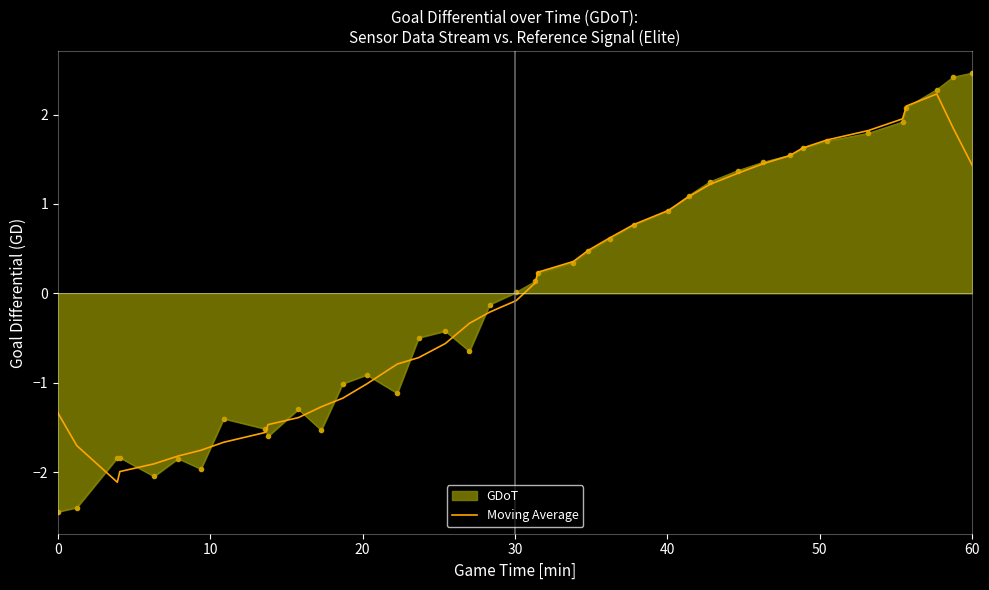

Which series has the largest range (max minus min)?

GDoT